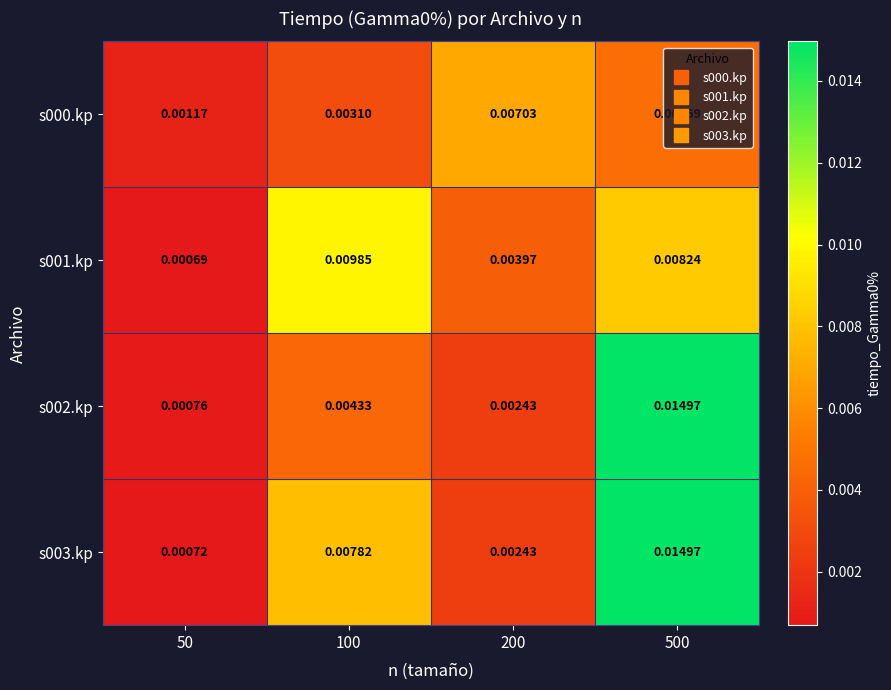

Which series has the largest range (max minus min)?

s003.kp